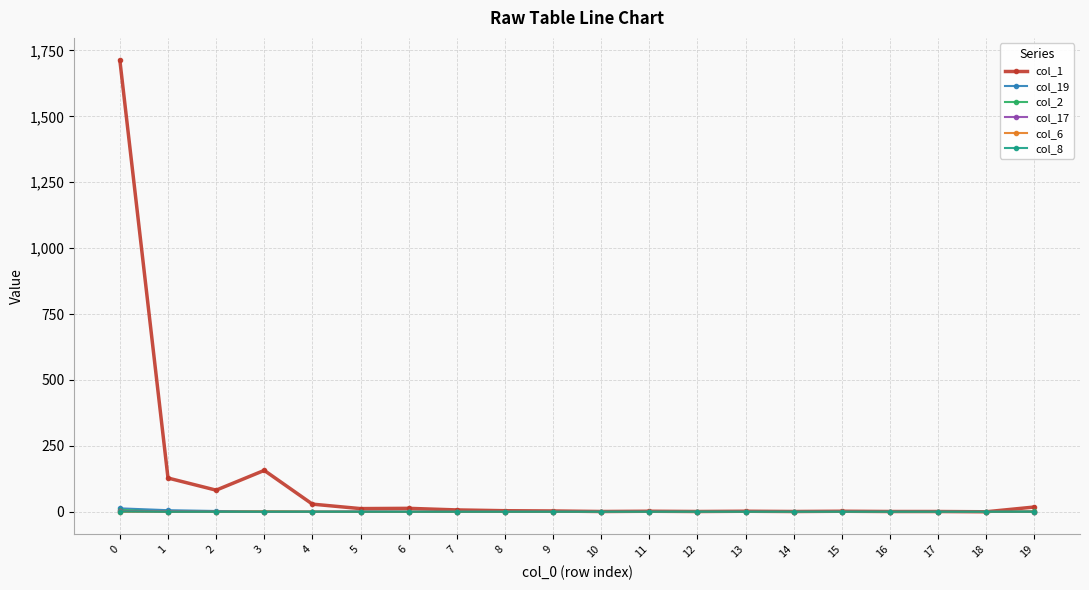

Which series has the largest range (max minus min)?

col_1